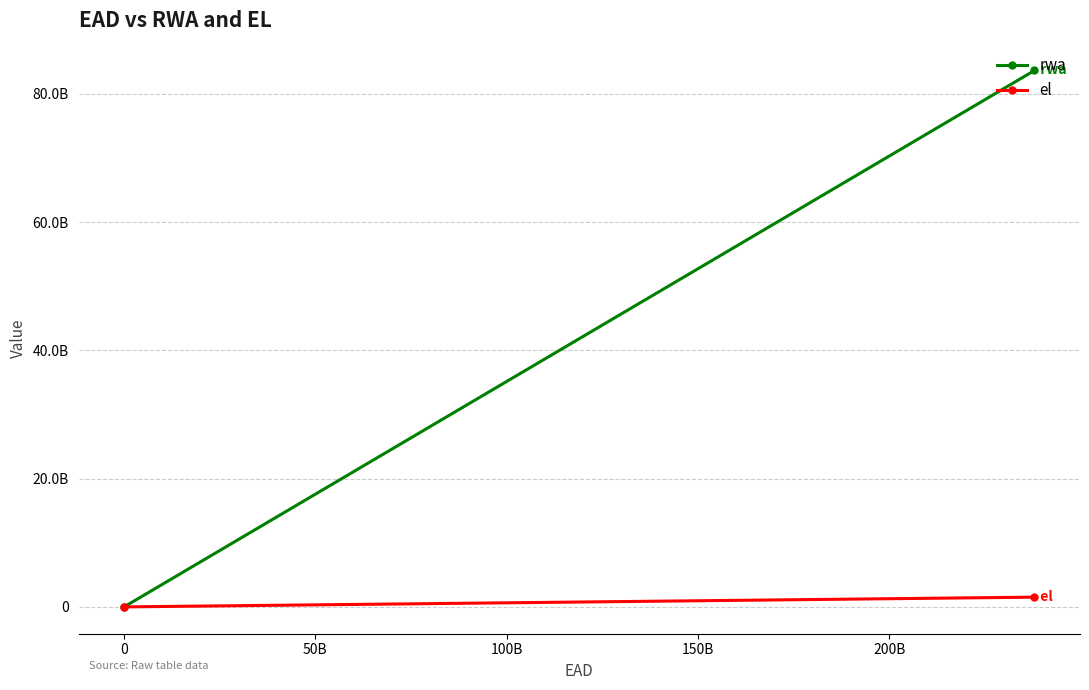

Is it true that rwa equals 148060125118.8 at -50B?

False